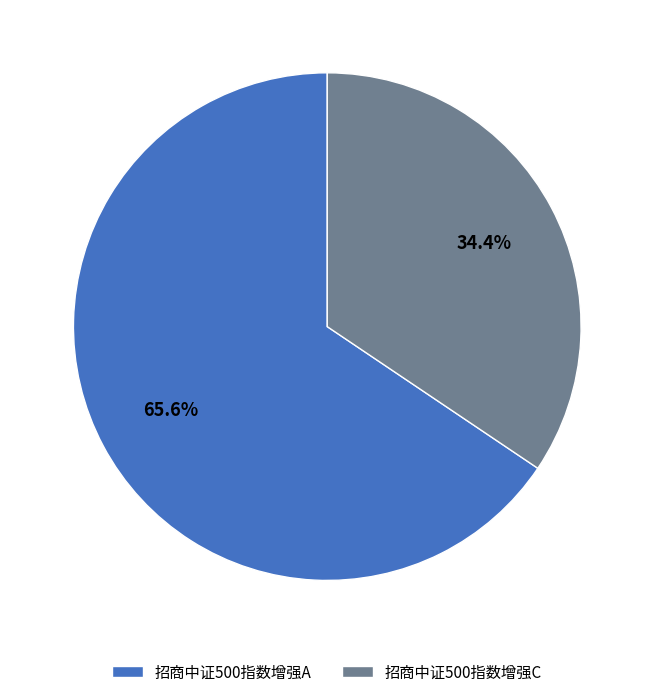

How many segments does this pie chart have?

2